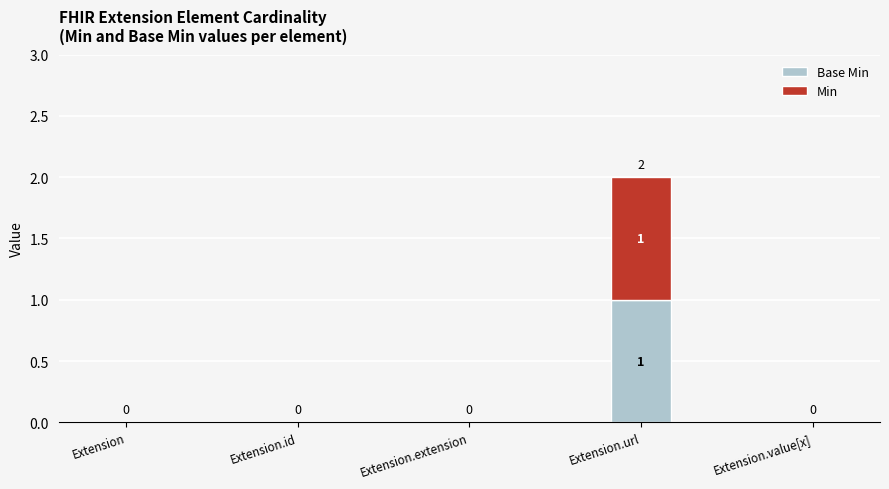

At which category is the sum across all series the highest?

Extension.url